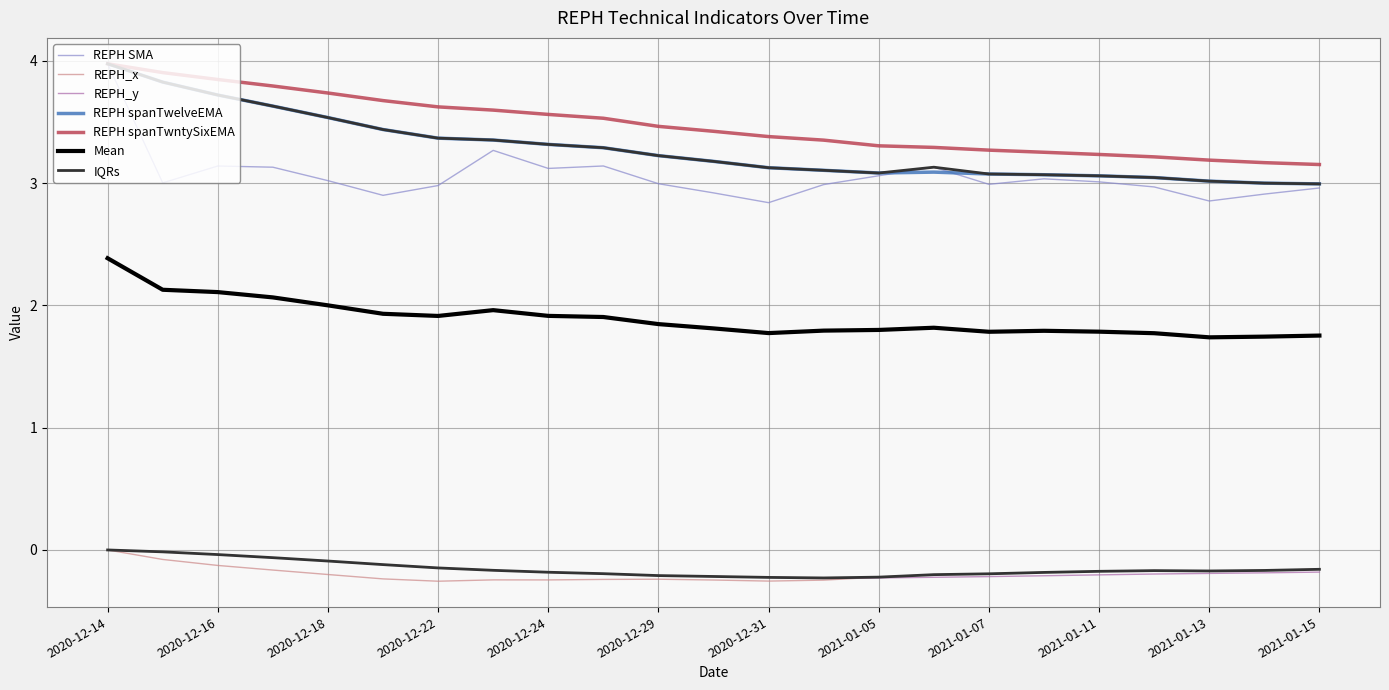

Where do REPH spanTwelveEMA and REPH SMA first cross each other?

2021-01-05 and 2021-01-06